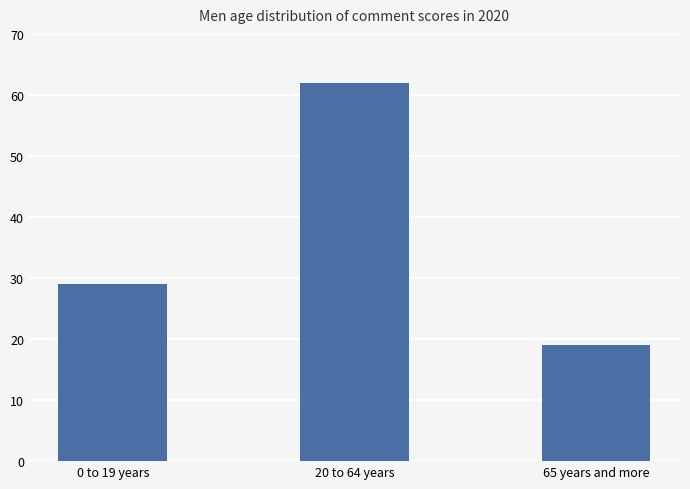

What is the change in value from 20 to 64 years to 65 years and more?

-43